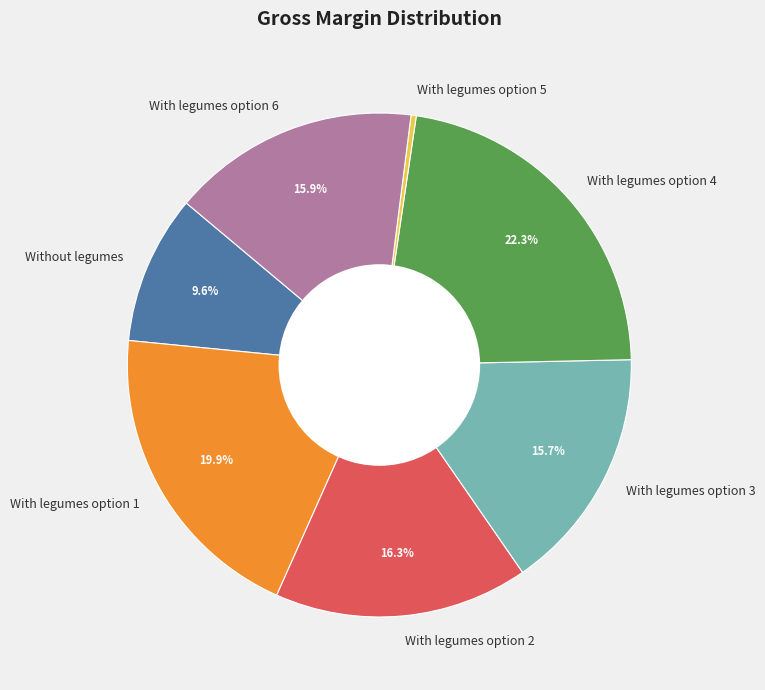

Is there any slice that represents more than half of the pie?

No